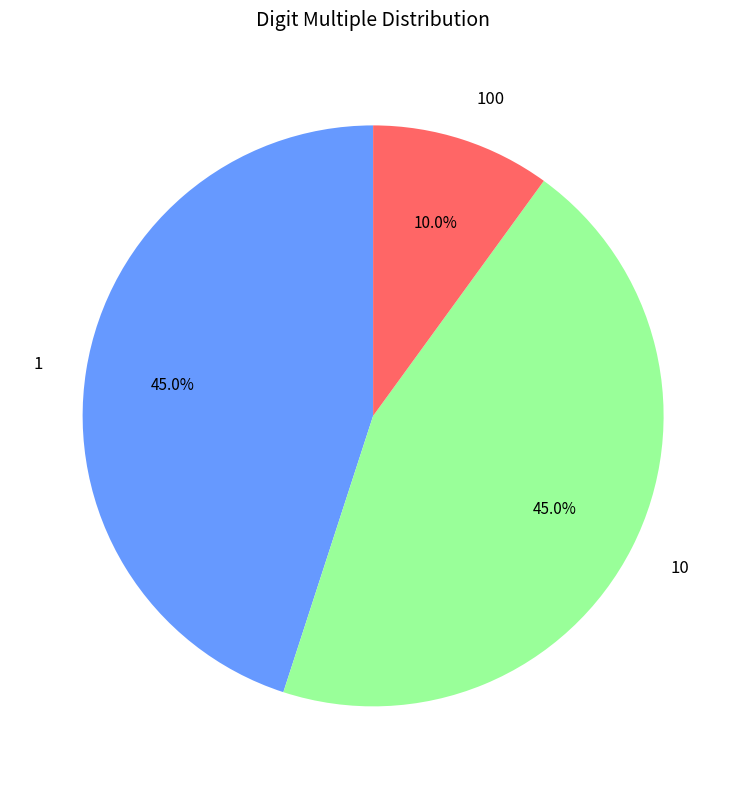

Between 1 and 100, which is larger?

1